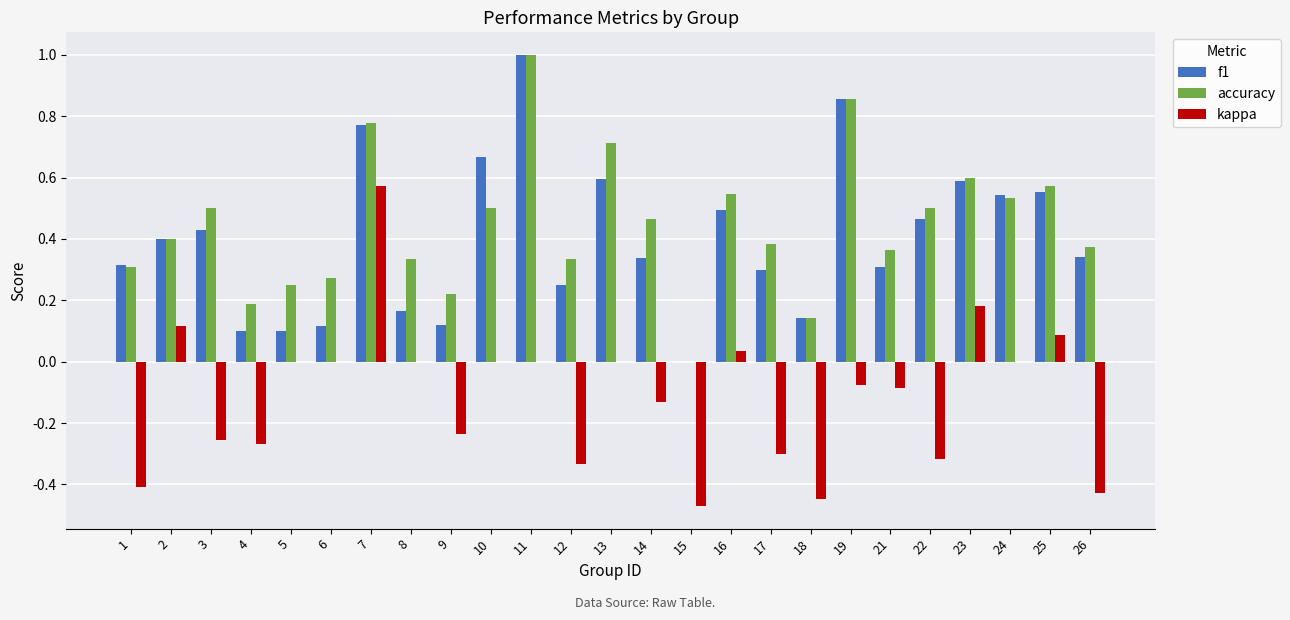

Is the value of accuracy at 6 greater than the value of f1 at 24?

No